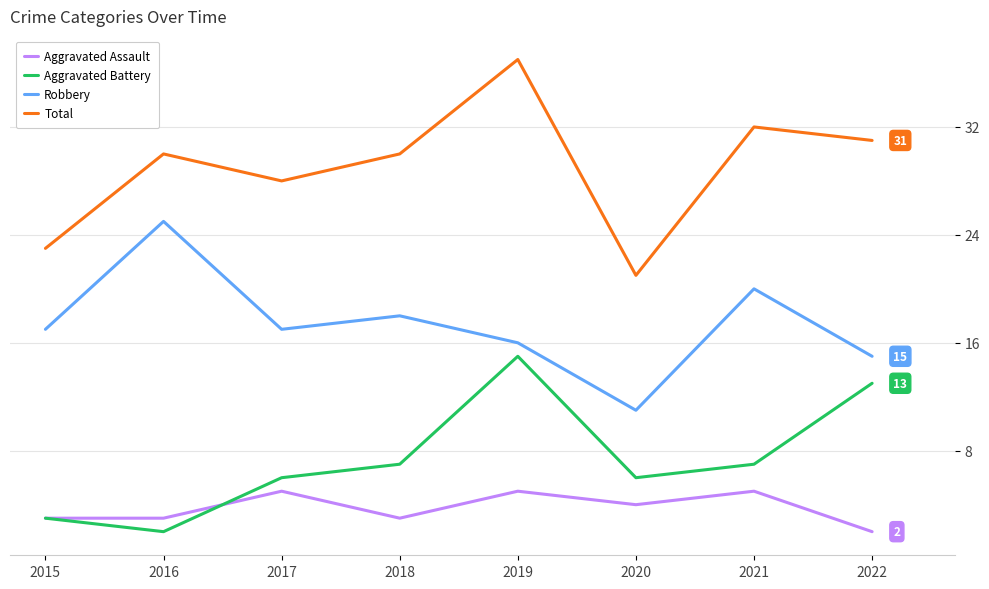

Reading left to right, what are all the values shown in this chart?

Aggravated Assault: 3	3	5	3	5	4	5	2
Aggravated Battery: 3	2	6	7	15	6	7	13
Robbery: 17	25	17	18	16	11	20	15
Total: 23	30	28	30	37	21	32	31